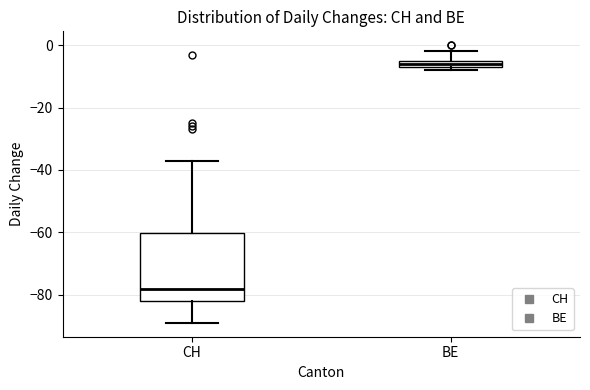

Comparing the boxes themselves (not the whiskers), which one is the tallest?

CH